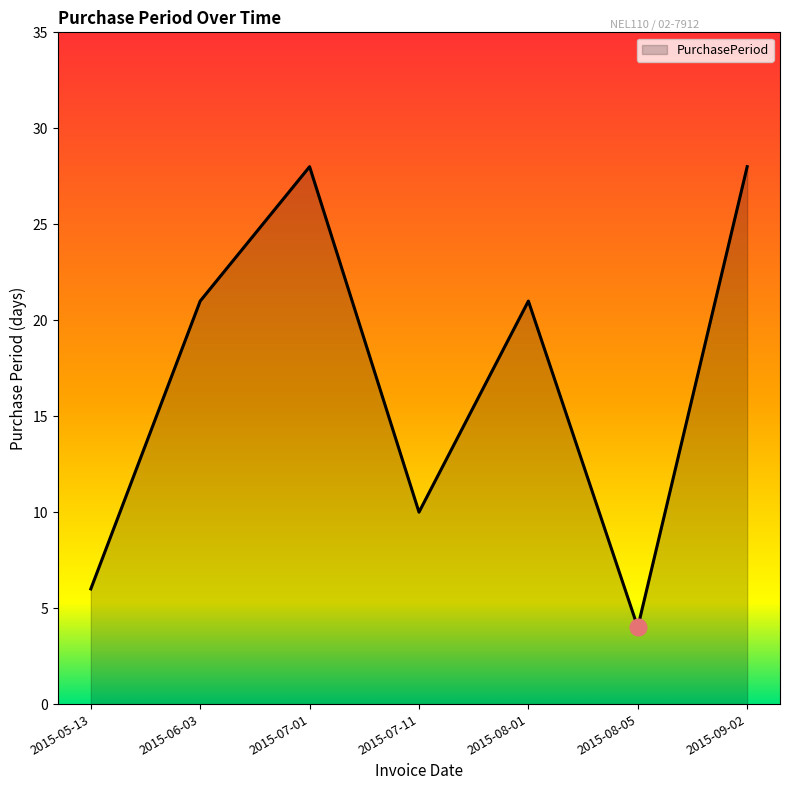

What is the minimum value shown in the chart?

4